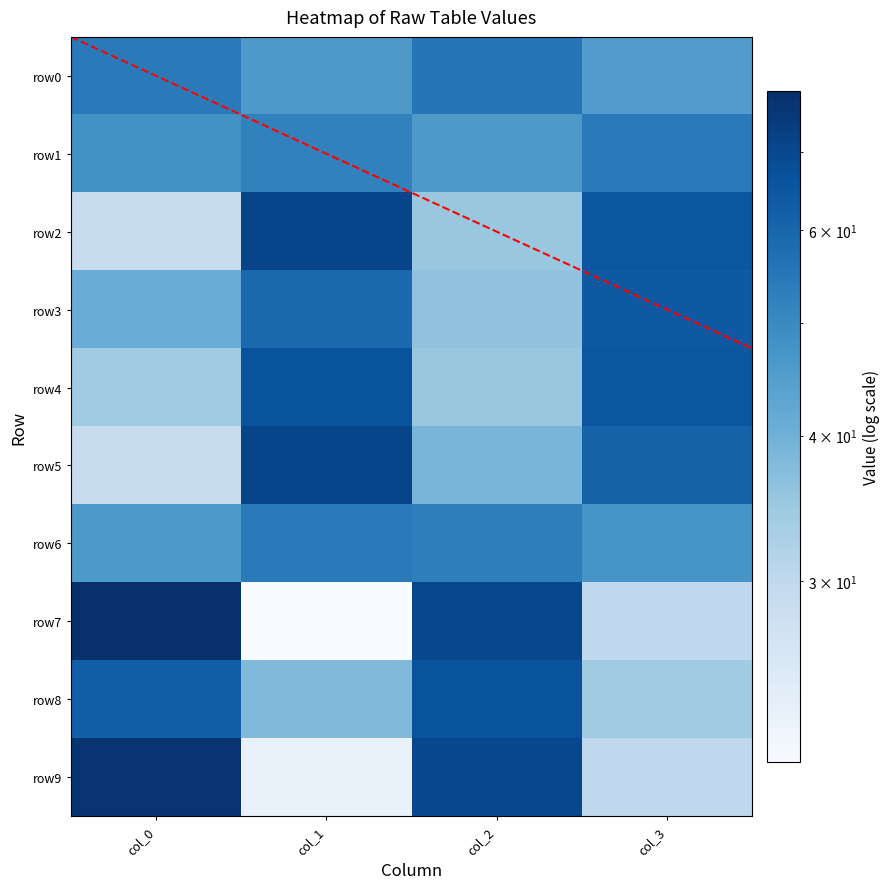

At which label does row8 reach its minimum?

col_3